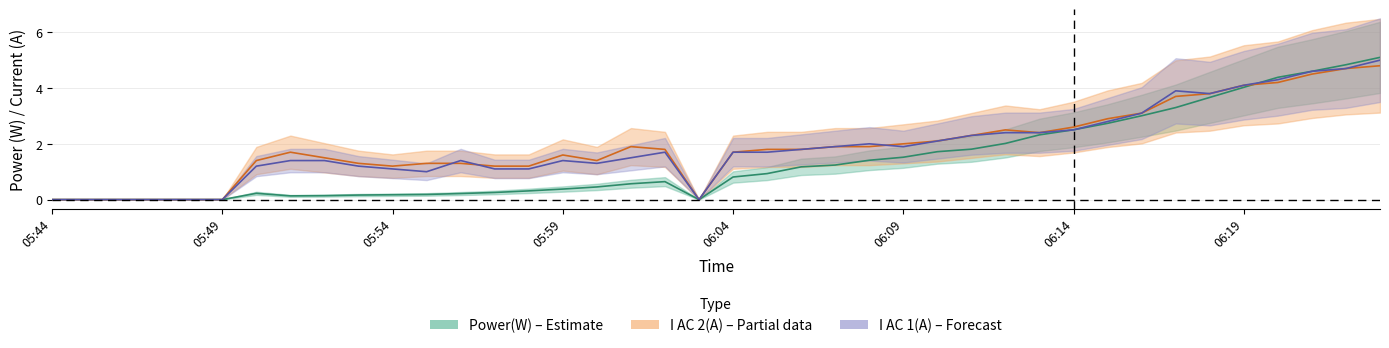

The I AC 1(A) series shows 5.4 at 32. True or false?

False